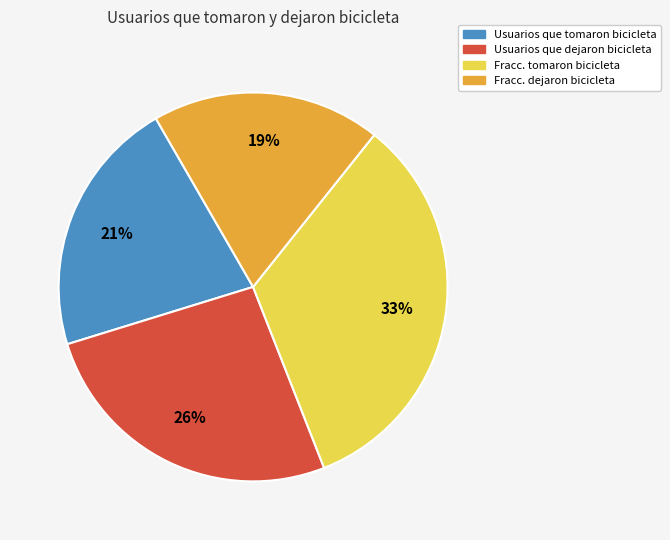

How many slices are in this pie chart?

4